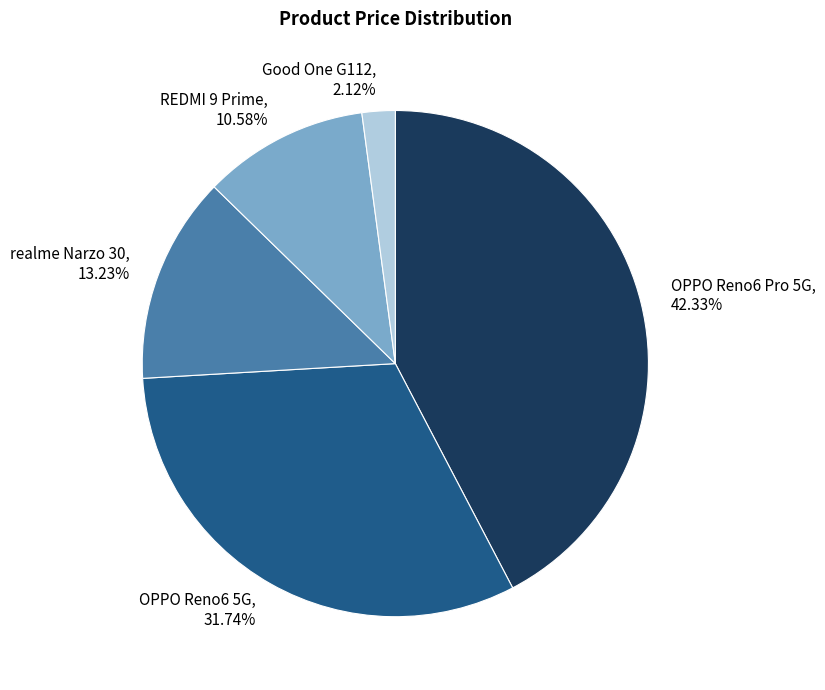

Does Good One G112 account for over 50% of the chart?

No